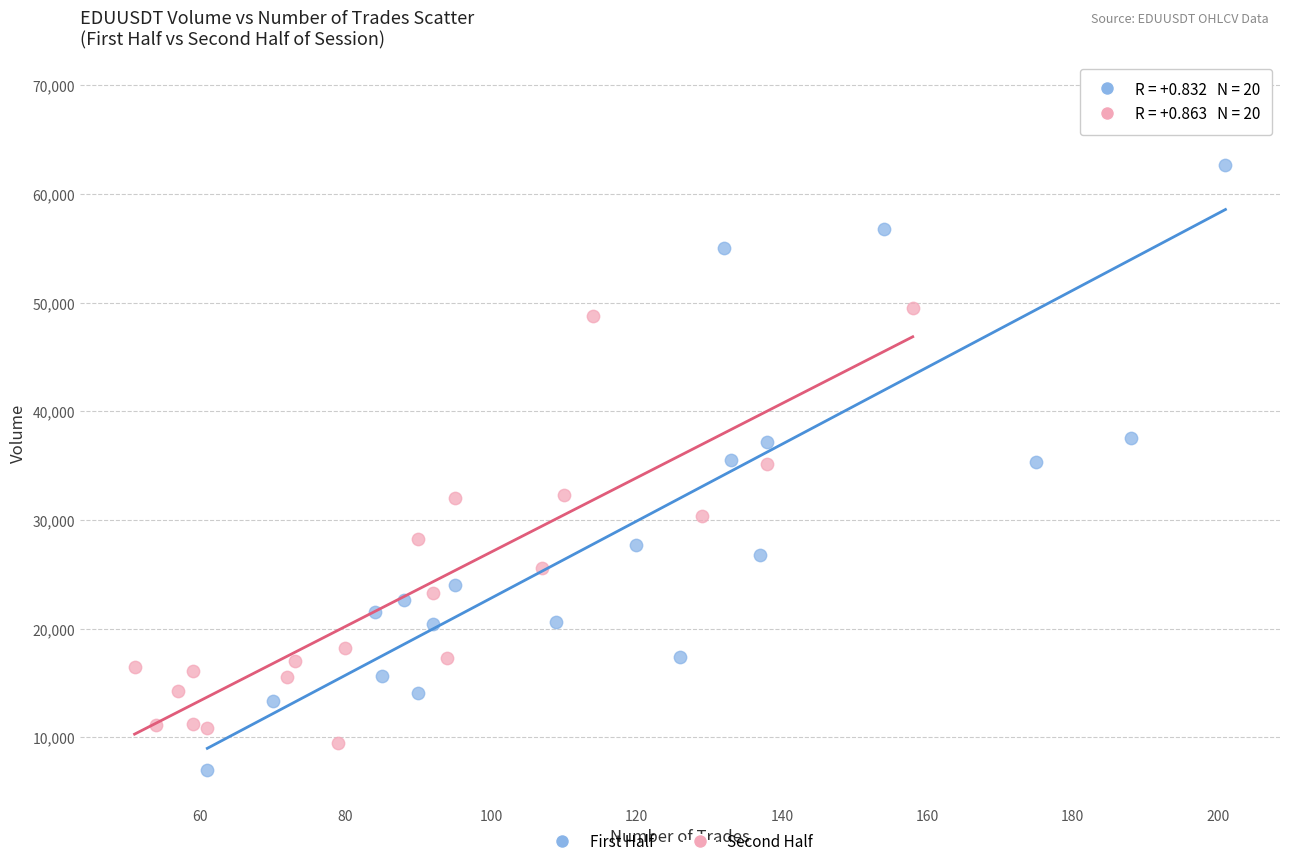

What are all the series names shown in the legend?

First Half, Second Half